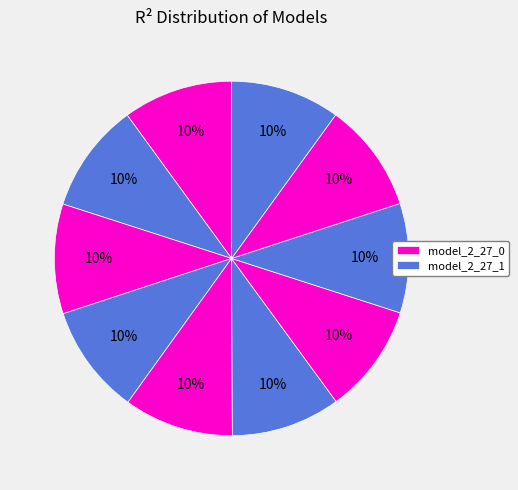

Which category has the biggest portion of the pie?

model_2_27_0